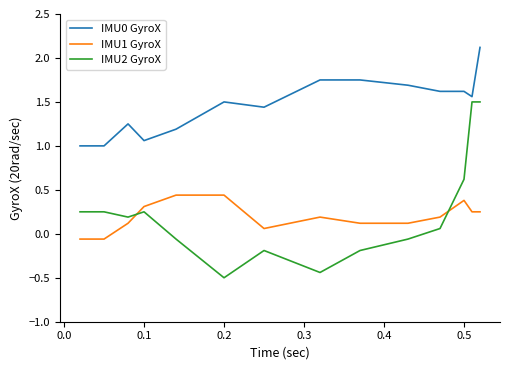

True or false: IMU2 GyroX and IMU0 GyroX intersect in this chart.

False